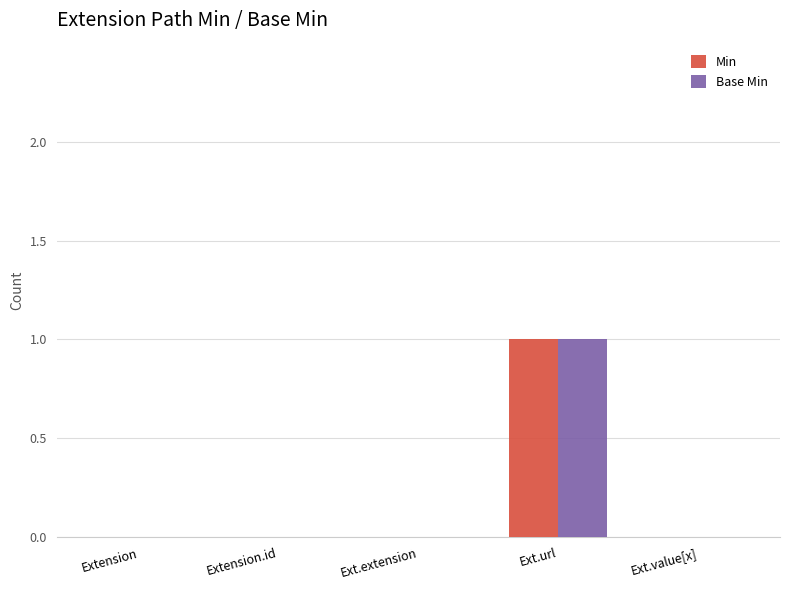

How many groups of bars are there?

5